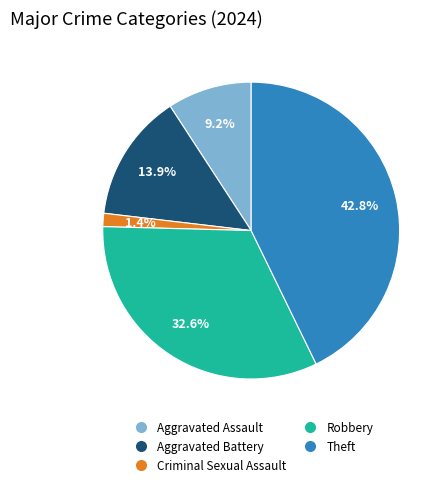

True or false: Theft accounts for 29% of the total.

False